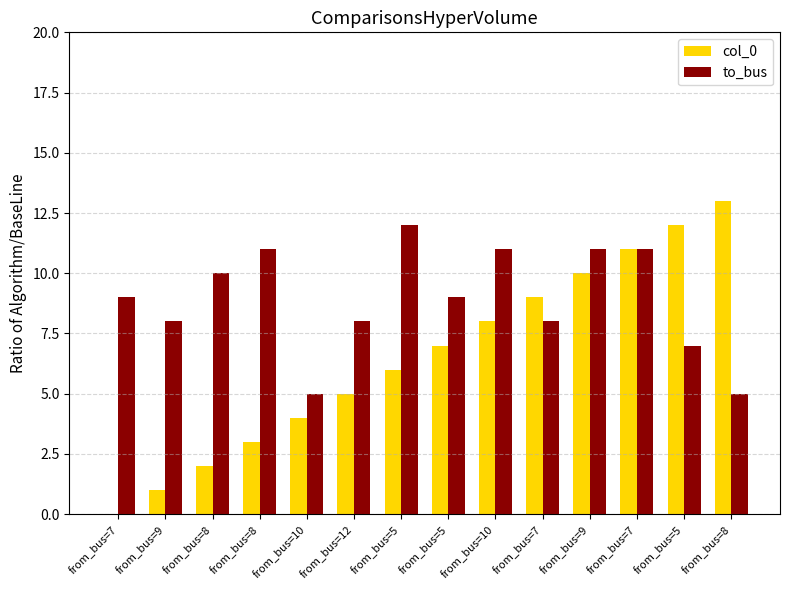

Which series has the largest range (max minus min)?

col_0